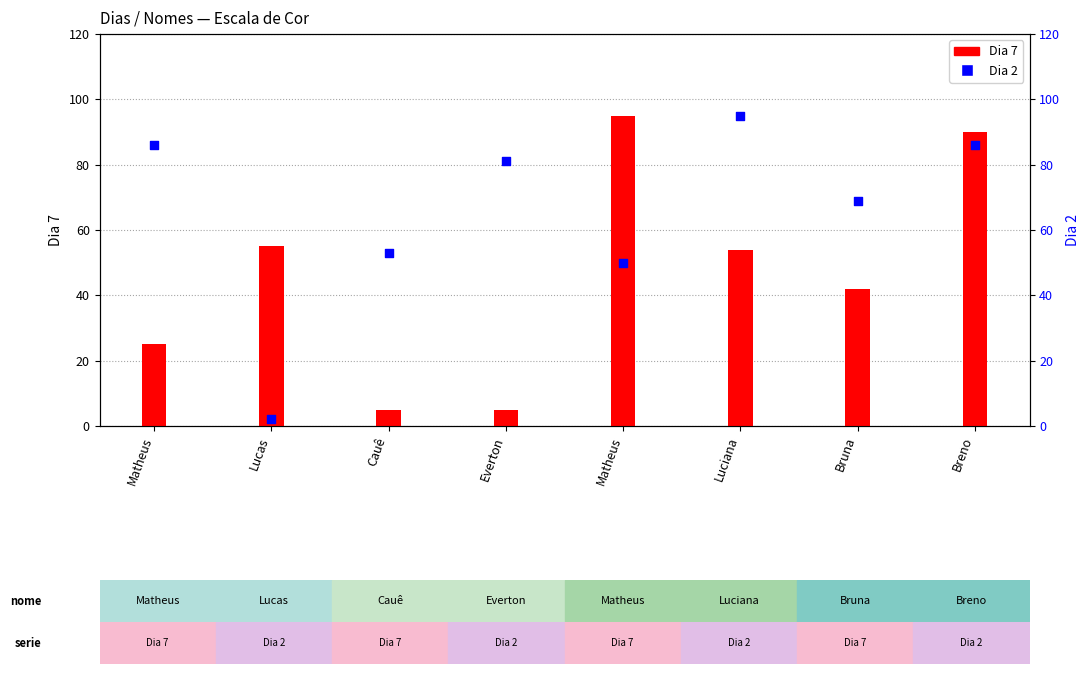

What is the total value across all series at Matheus?

111